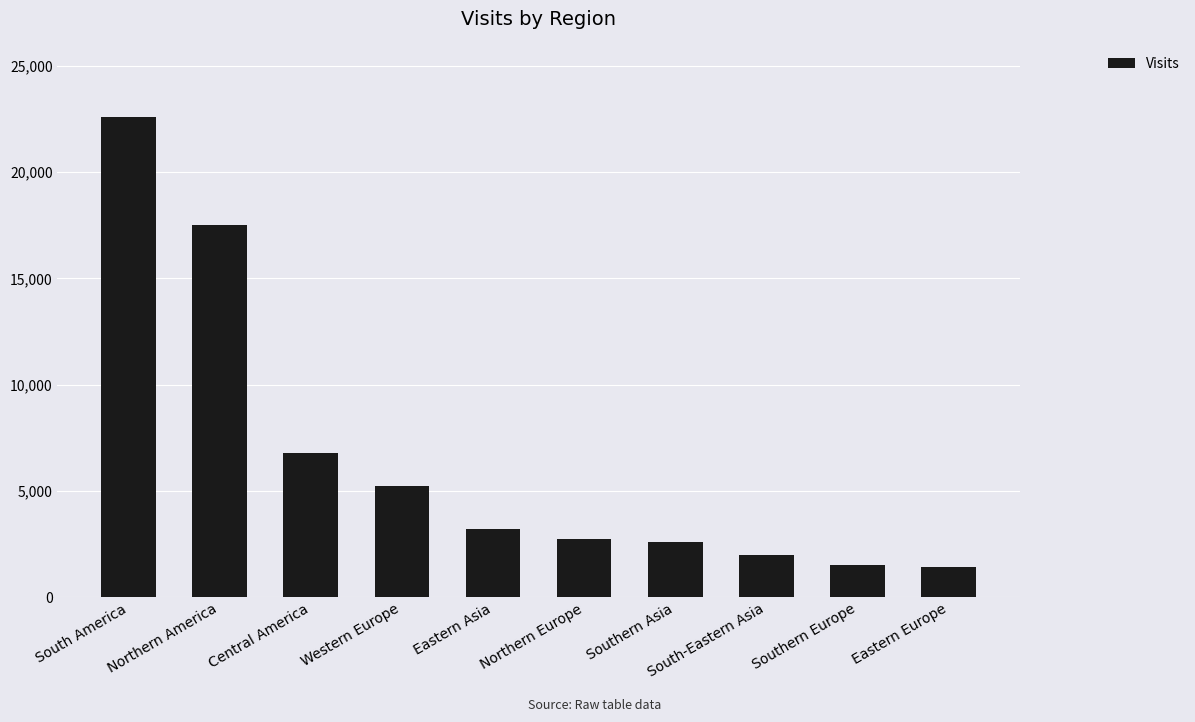

What is the sum of the values at Eastern Asia and Eastern Europe?

4655